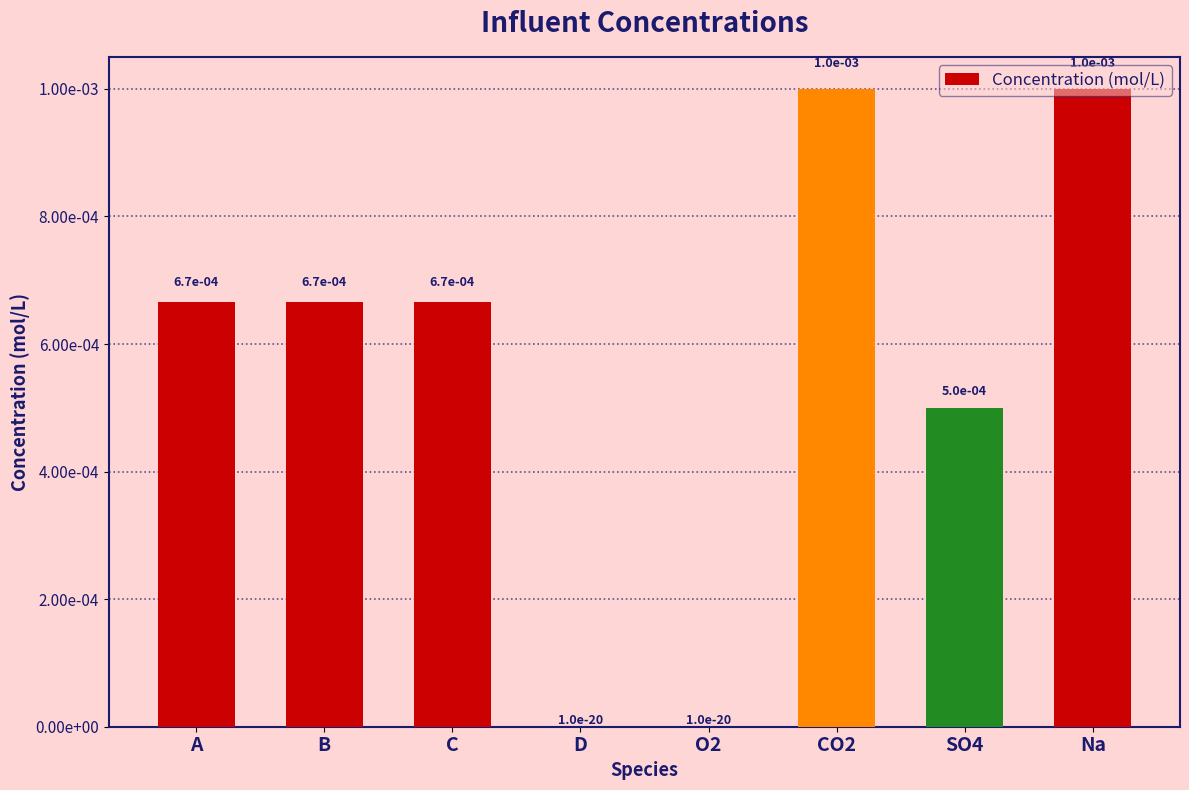

Where is the data nearest to the value 0?

D